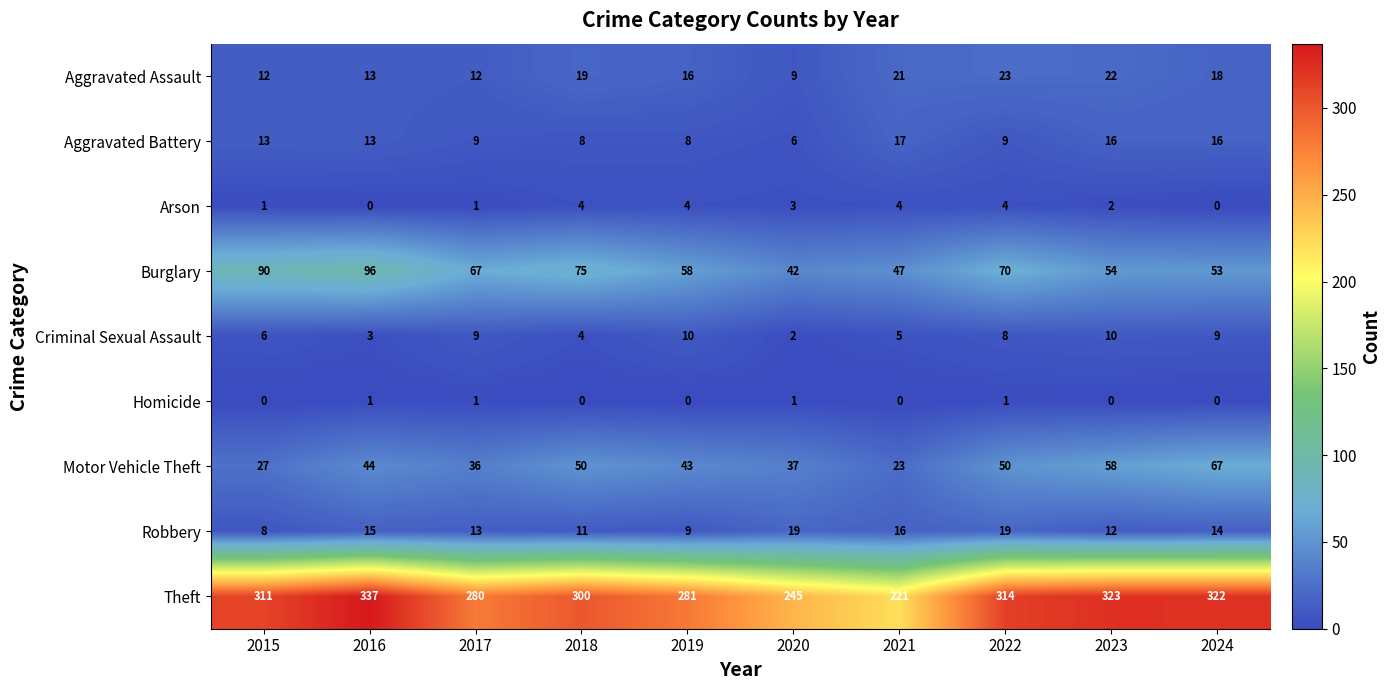

What is the lowest value of the Burglary series?

42